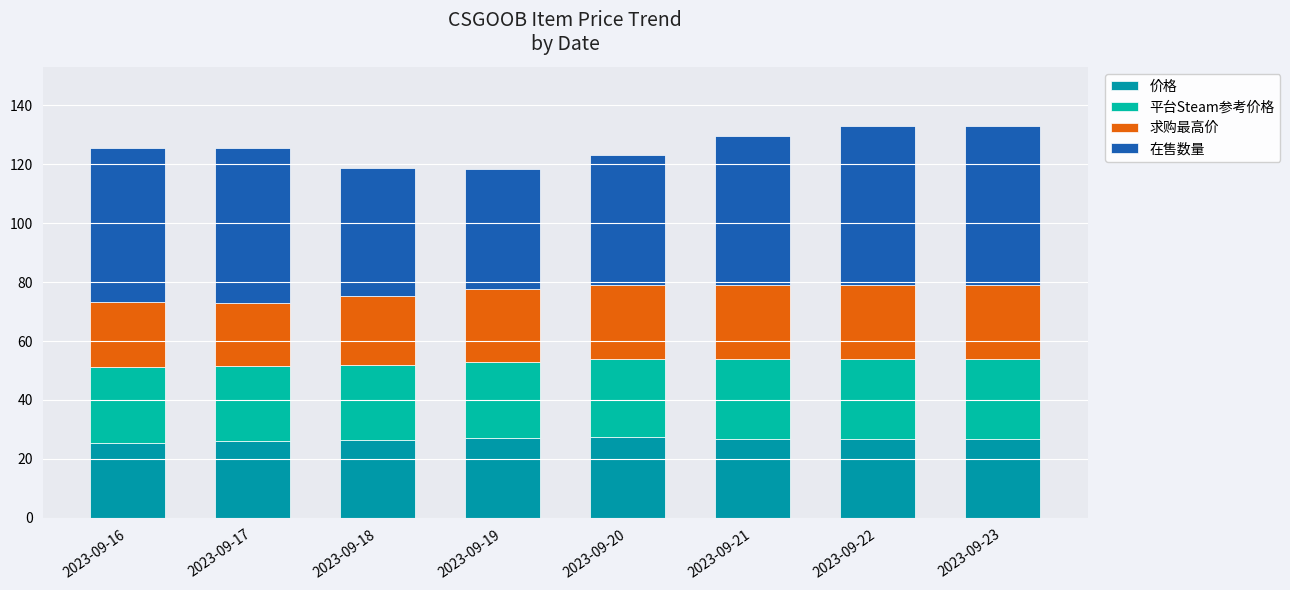

Are the bars horizontal?

No